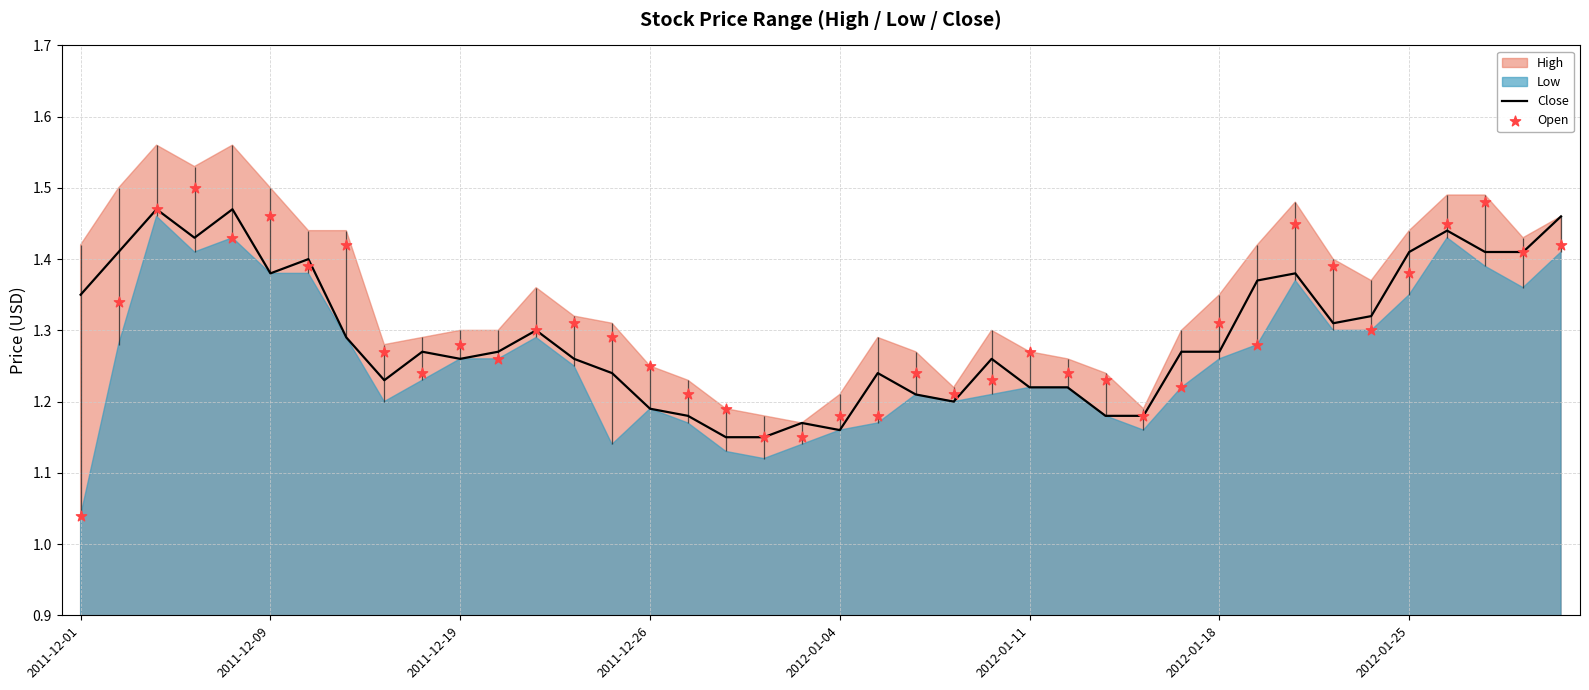

Which series has the largest Y range (max minus min)?

Open